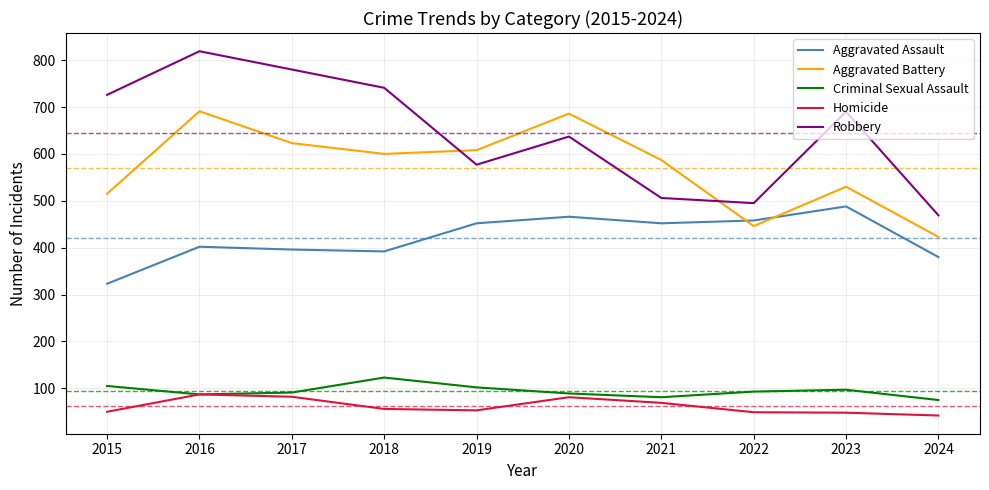

Is it true that Robbery equals 663 at 2021?

False